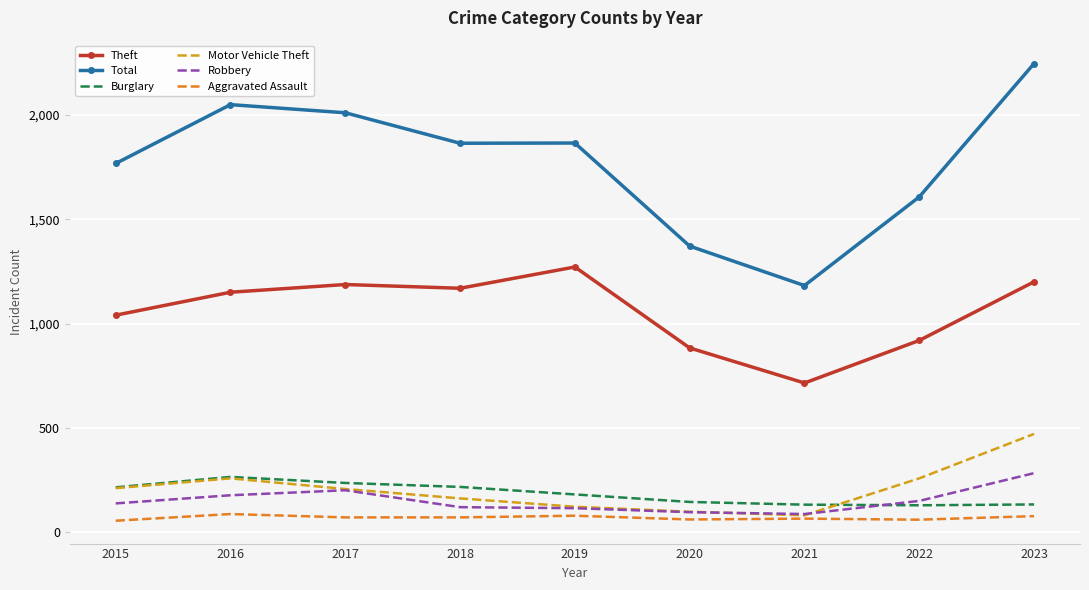

What is the maximum value shown in the chart?

2247